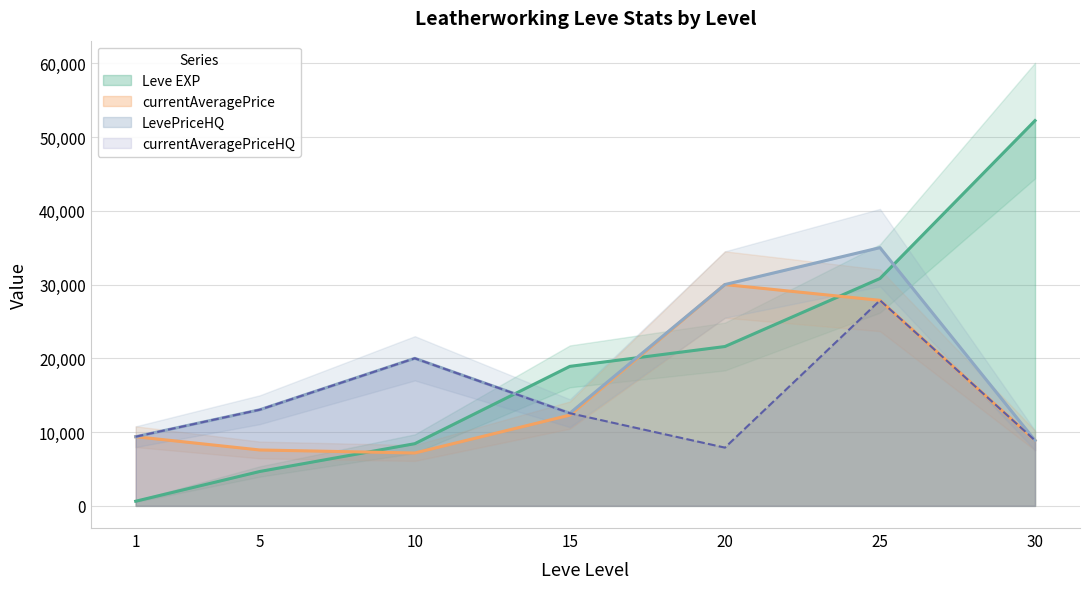

Reading left to right, list all the values displayed in this chart.

Leve EXP: 1=630.0	5=4660.0	10=8430.0	15=18910.0	20=21600.0	25=30820.0	30=52220.0
currentAveragePrice: 1=9375.0	5=7576.7	10=7167.7	15=12301.8	20=30000.0	25=27860.0	30=8871.3
LevePriceHQ: 1=9375.0	5=13030.5	10=20000.0	15=12562.2	20=30000.0	25=35000.0	30=8871.3
currentAveragePriceHQ: 1=9375.0	5=13030.5	10=20000.0	15=12562.2	20=7895.5	25=27860.0	30=8871.3